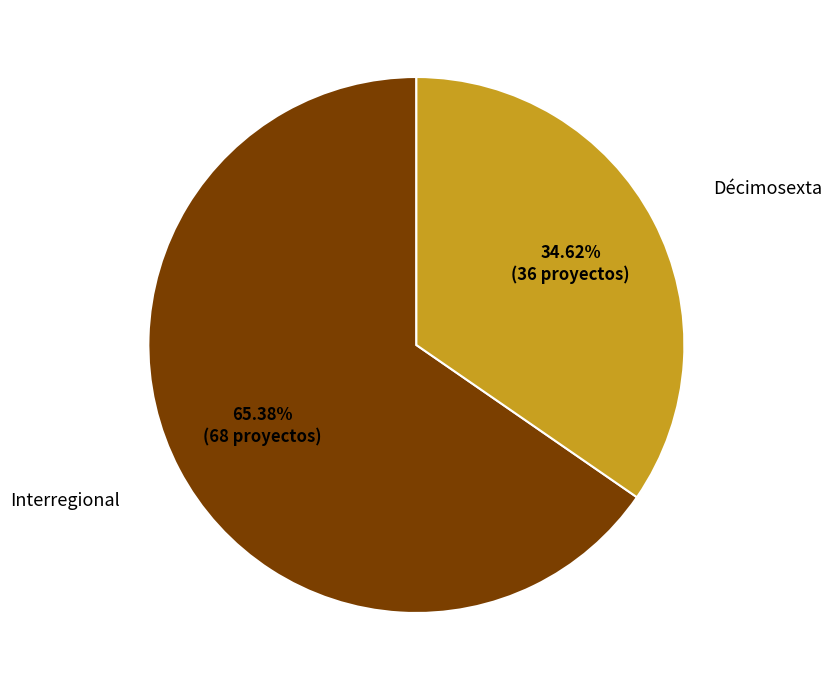

Which category accounts for the majority?

Interregional